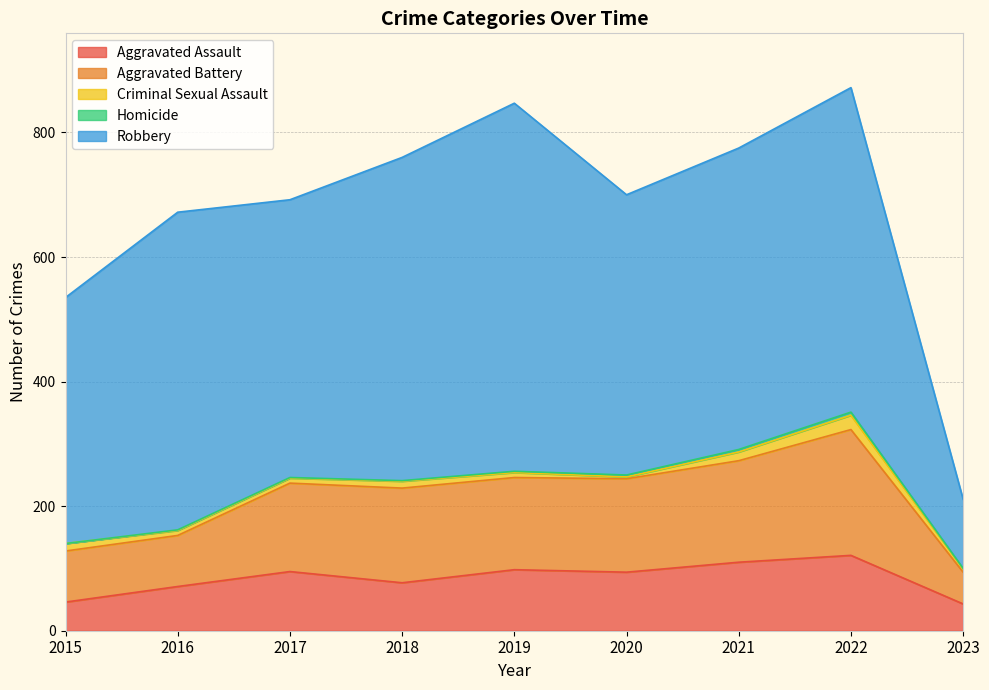

Which series has the largest range (max minus min)?

Robbery